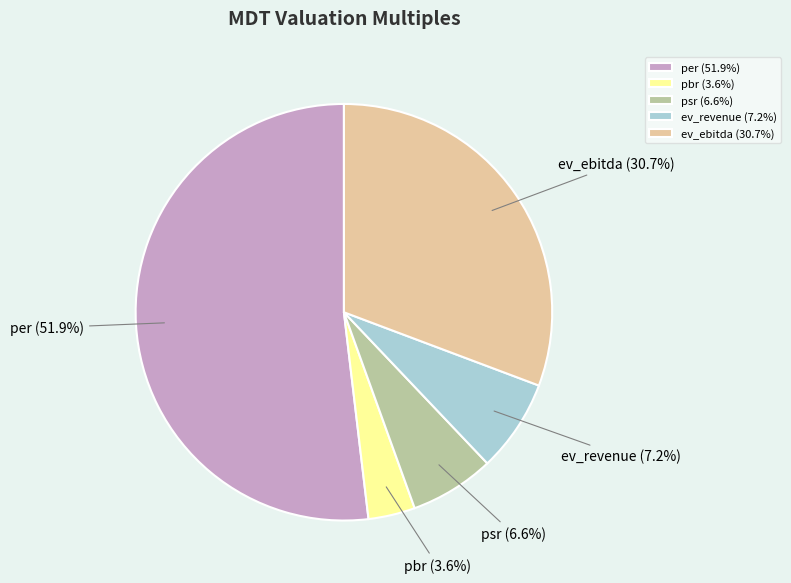

Rank the categories by value from lowest to highest.

pbr, psr, ev_revenue, ev_ebitda, per